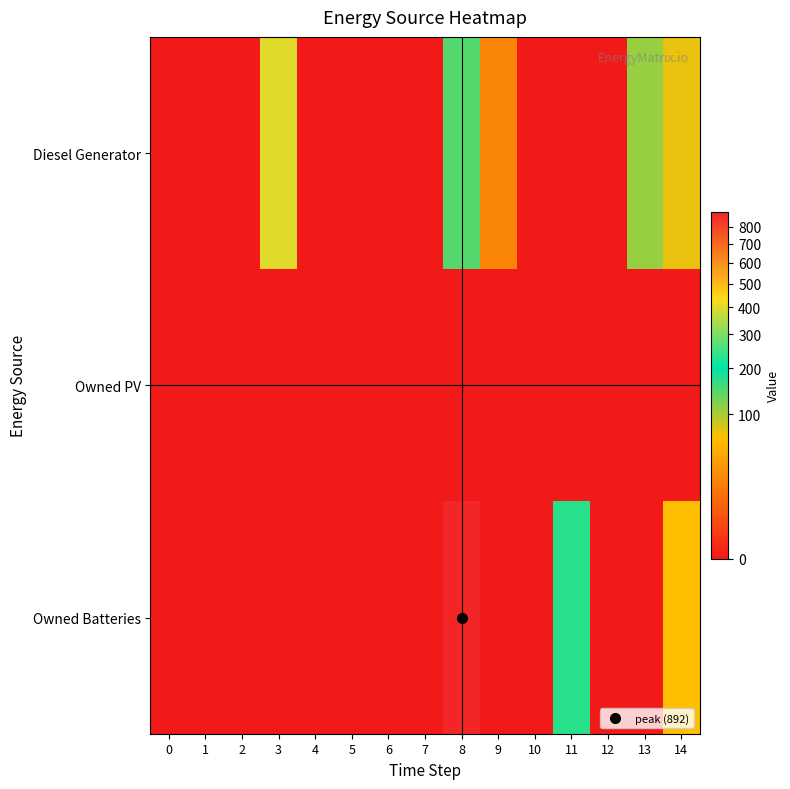

At which category is the sum across all series the highest?

8